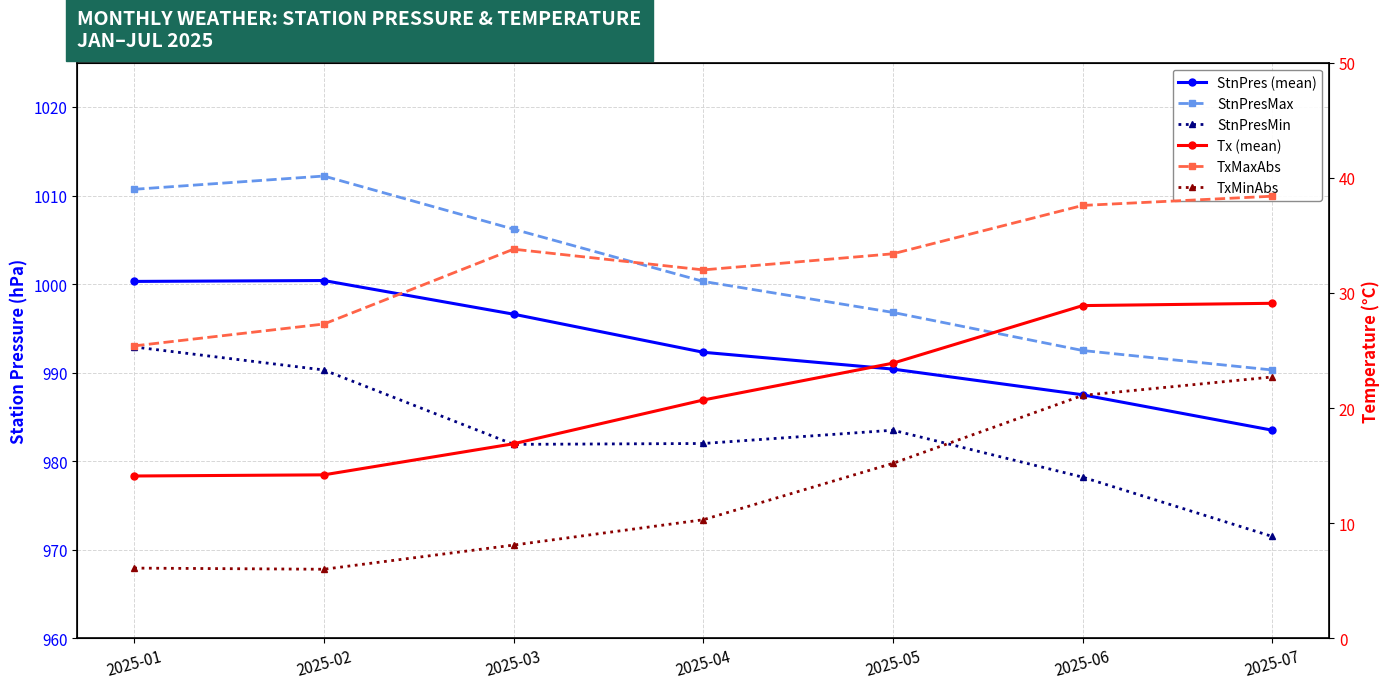

Reading right to left, list all the values displayed in this chart.

StnPres (mean): 983.5	987.5	990.4	992.3	996.6	1000.4	1000.3
StnPresMax: 990.3	992.5	996.8	1000.3	1006.2	1012.2	1010.7
StnPresMin: 971.5	978.2	983.5	982.0	981.9	990.3	992.9
Tx (mean): 29.1	28.9	23.9	20.7	16.9	14.2	14.1
TxMaxAbs: 38.4	37.6	33.4	32.0	33.8	27.3	25.4
TxMinAbs: 22.7	21.1	15.2	10.3	8.1	6.0	6.1